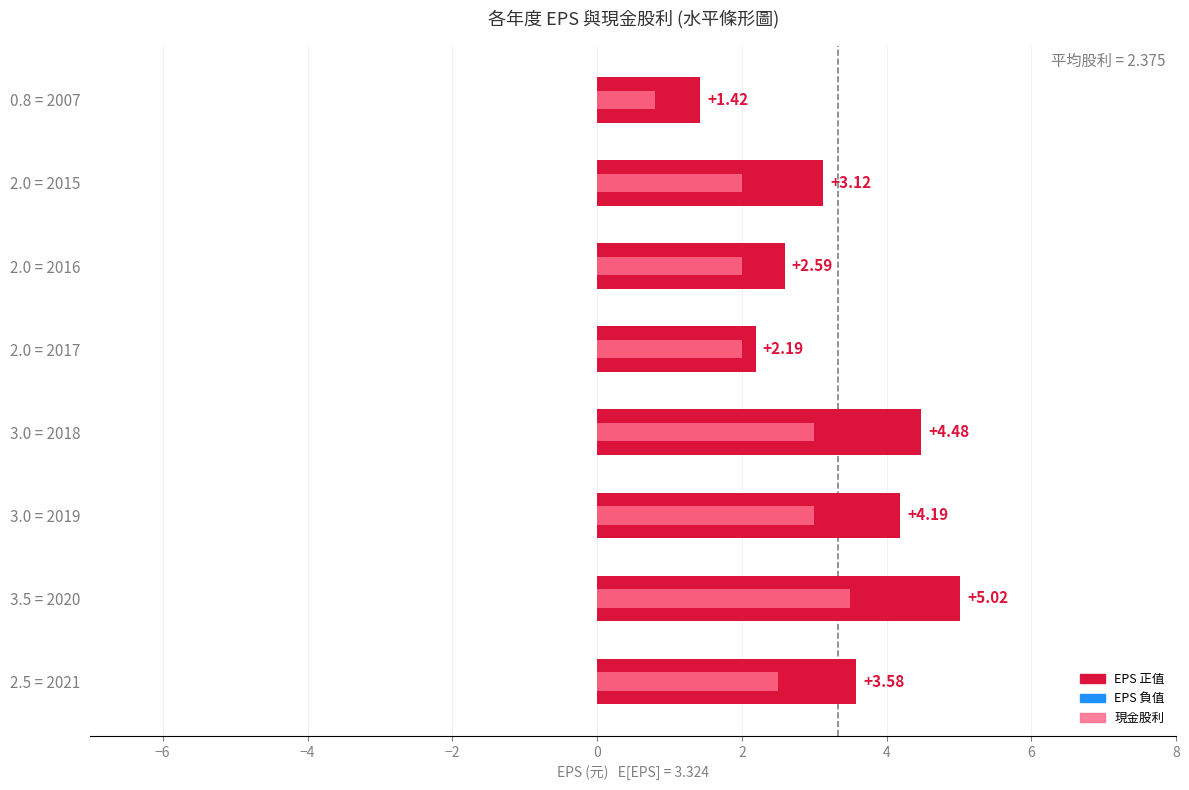

Rank the series by their average value, from highest to lowest.

EPS (元), 現金股利 (元/股)